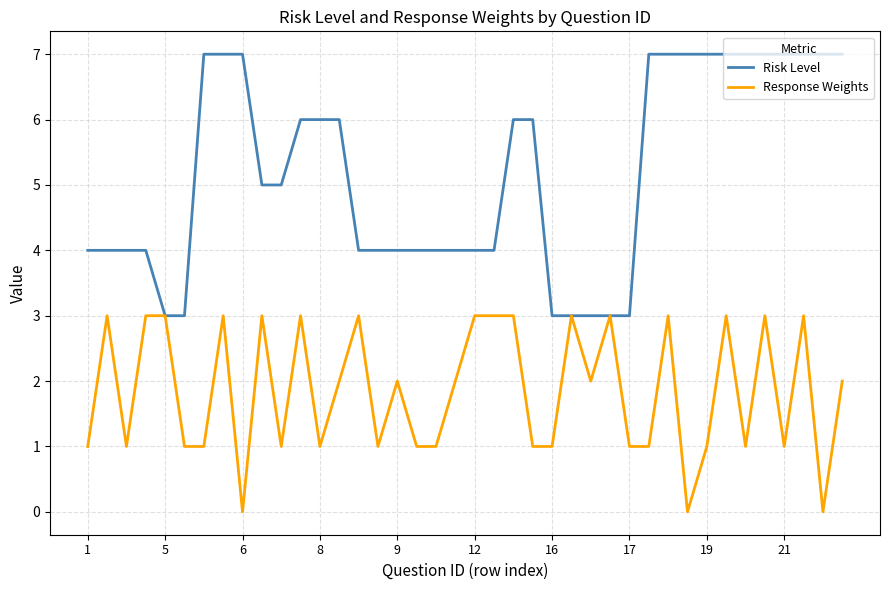

Which series has the largest total across all categories?

Risk Level